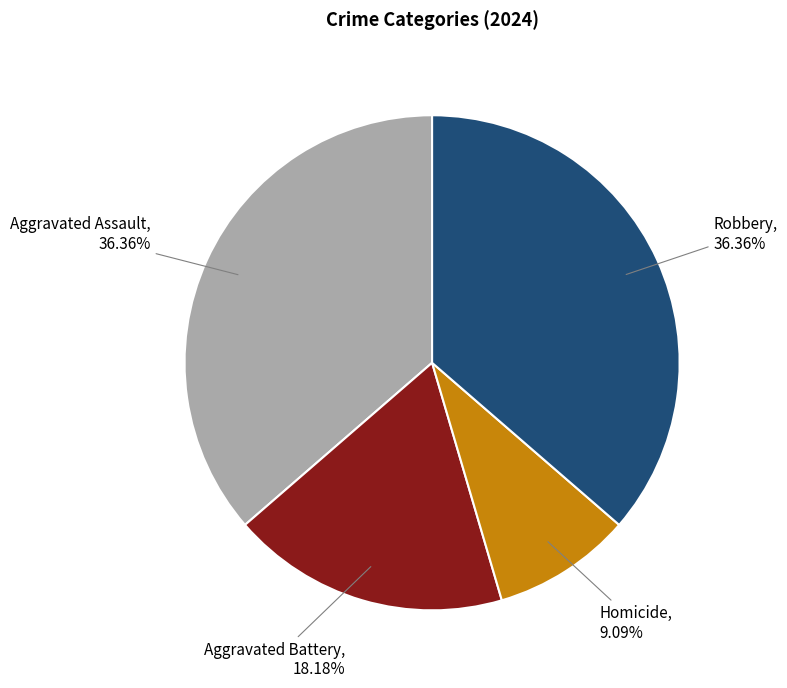

How many segments does this pie chart have?

4